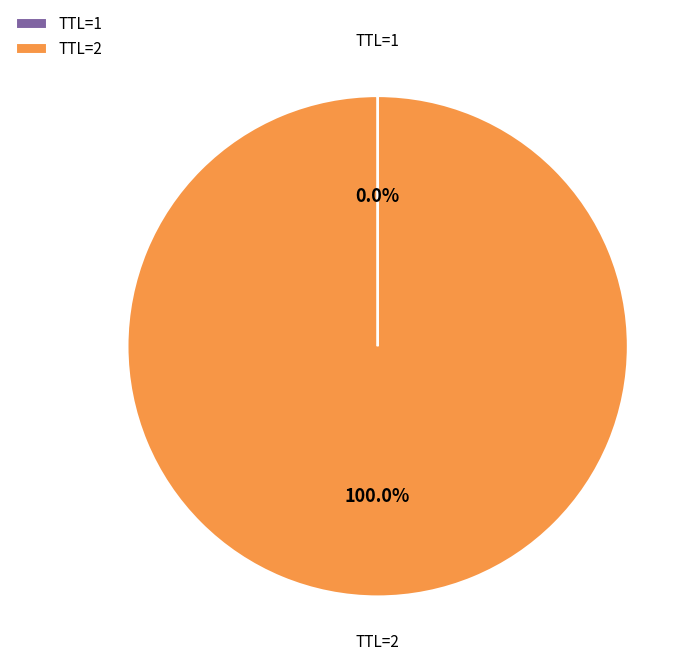

Which category has the biggest portion of the pie?

TTL=2